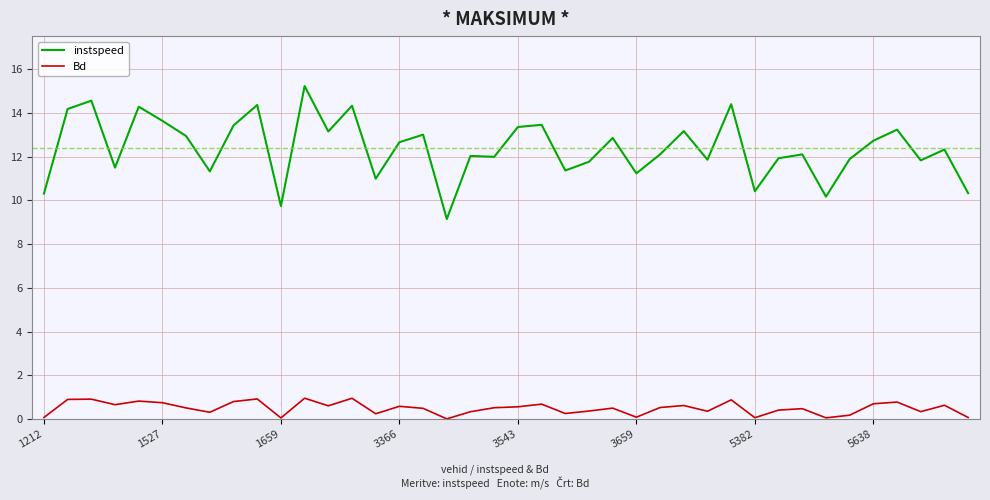

Which series has the largest total across all categories?

instspeed